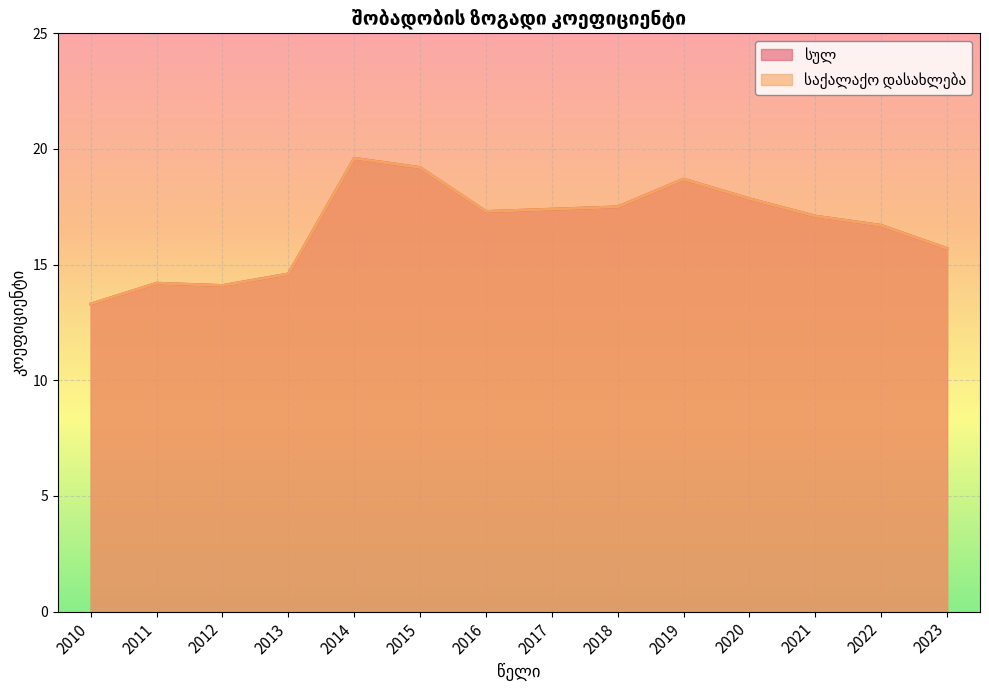

What is the value of the სულ point at the 3rd from the left?

14.1